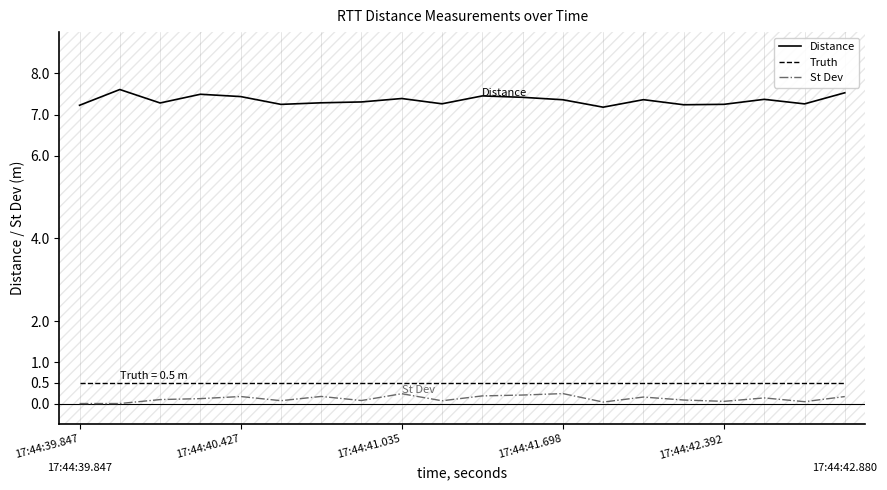

What is the greatest value displayed?

7.6